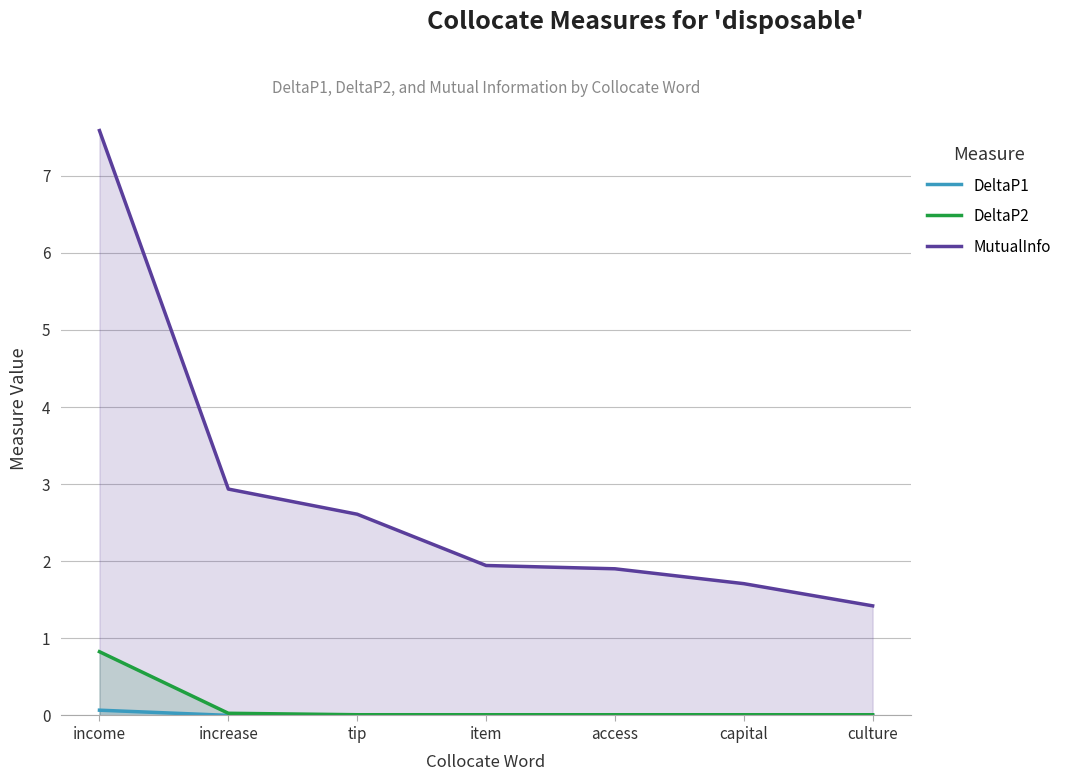

Which series changed the most between access and capital?

MutualInfo